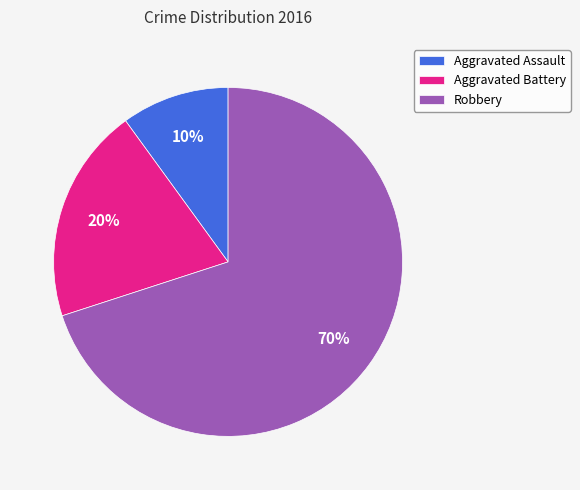

Do Aggravated Battery and Aggravated Assault together represent more than half of the pie?

No